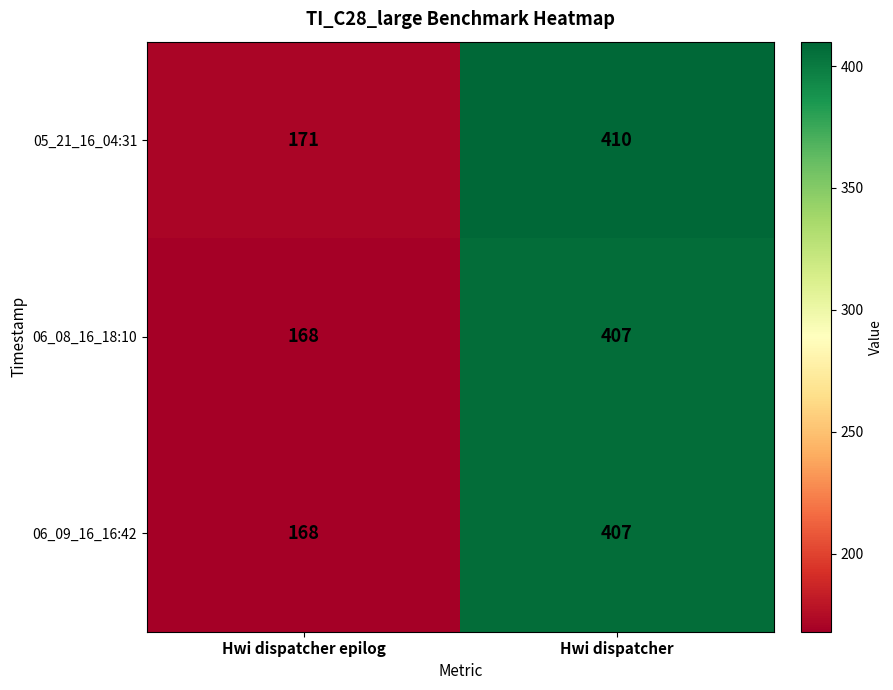

At which label is 05_21_16_04:31 closest to 290?

Hwi dispatcher epilog